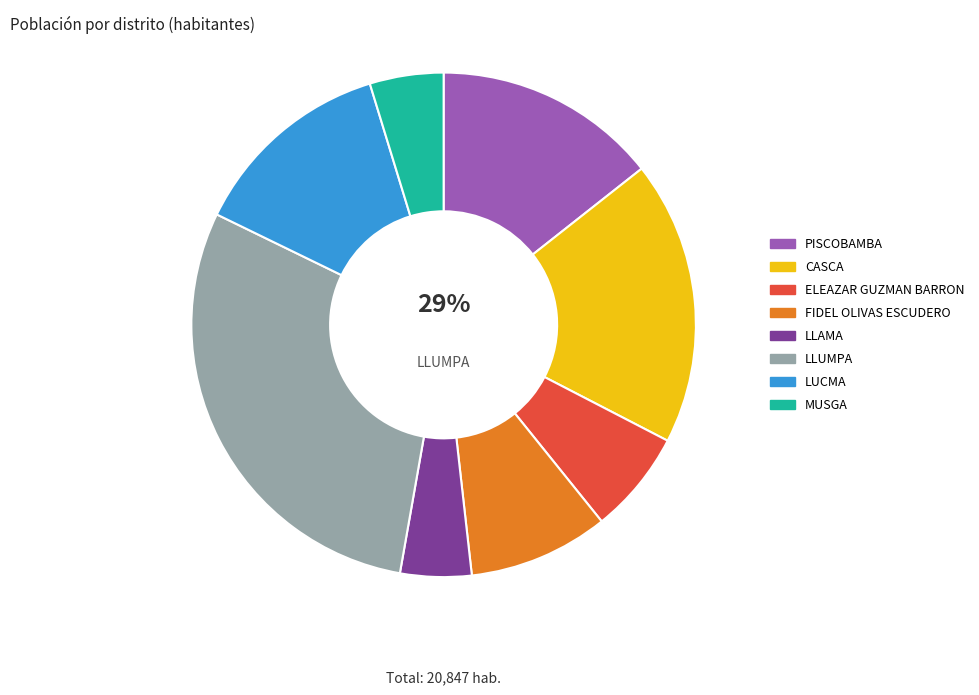

To the nearest percent, what is the difference between the largest and smallest slice percentages?

25%